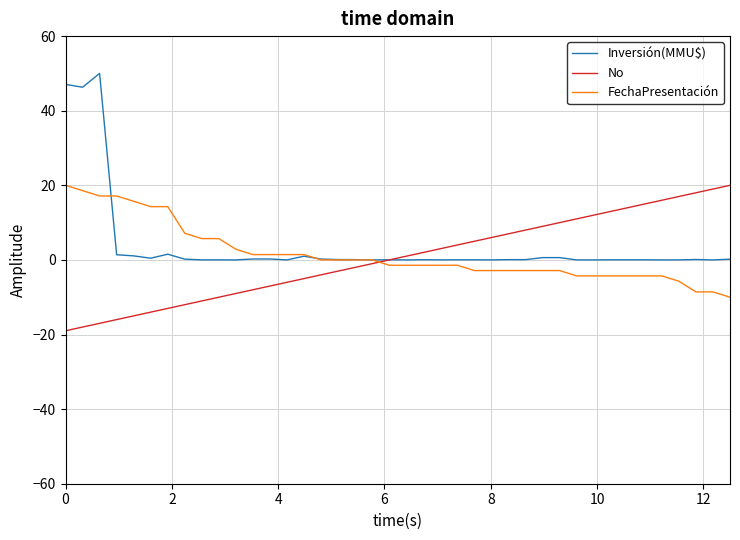

What is the minimum value for FechaPresentación?

-10.0